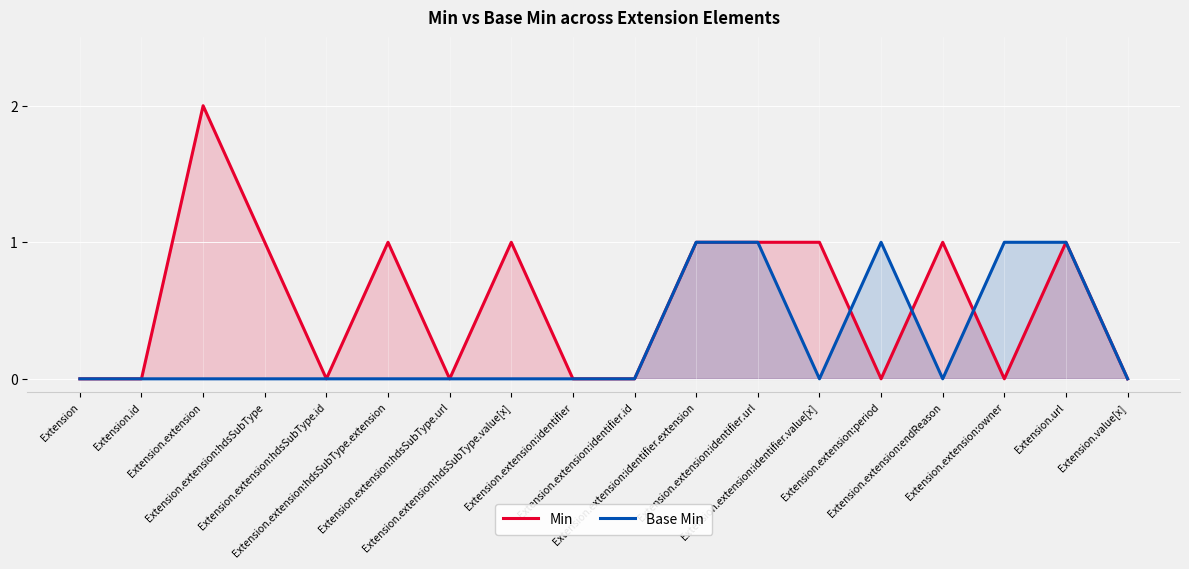

Between which two adjacent categories do Base Min and Min first intersect?

Extension.extension:identifier.value[x] and Extension.extension:period